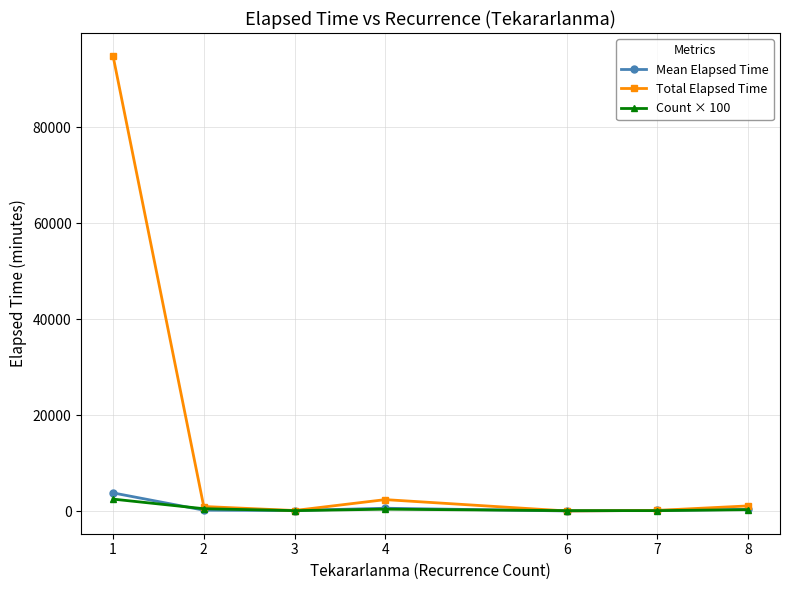

What is the approximate value of Count × 100 at 6?

100.0